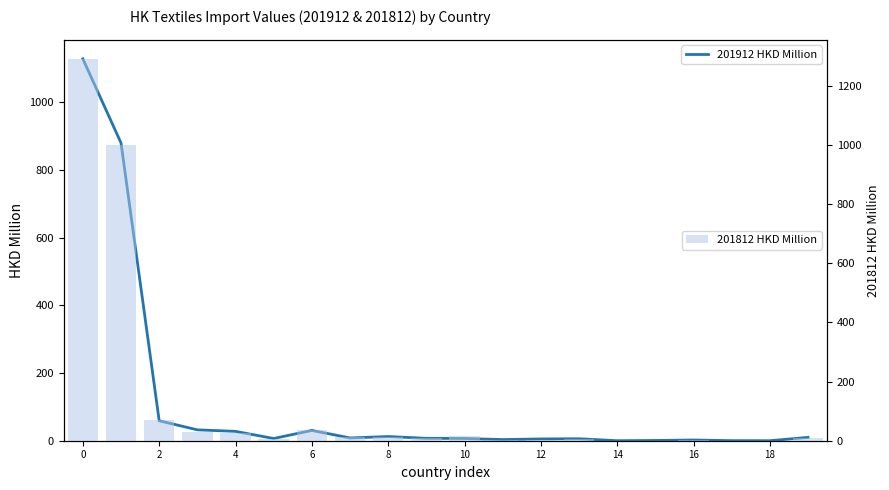

List the series in order of their overall mean, highest first.

201812 HKD Million, 201912 HKD Million